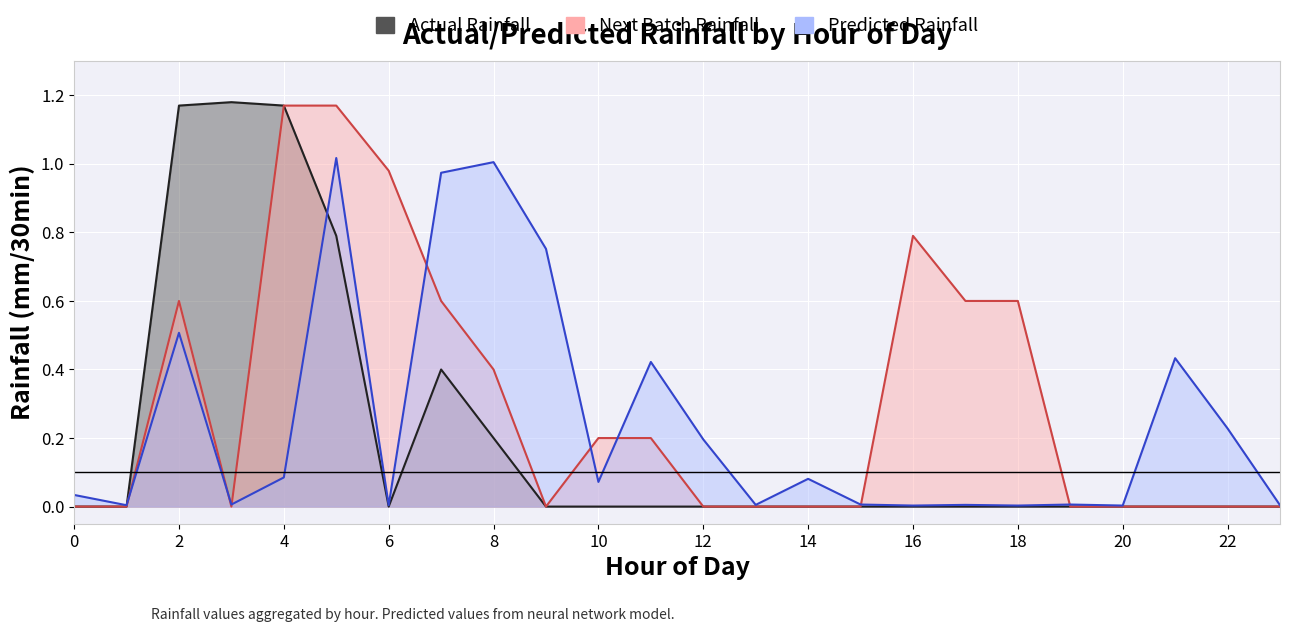

At which category is the sum across all series the highest?

5